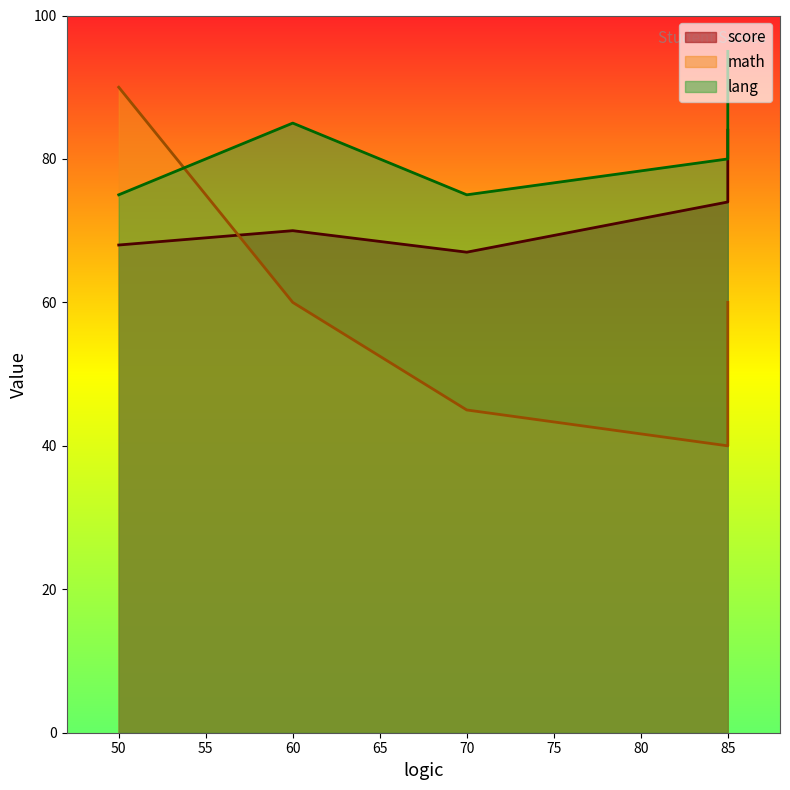

What are all the series names shown in the legend?

score, math, lang